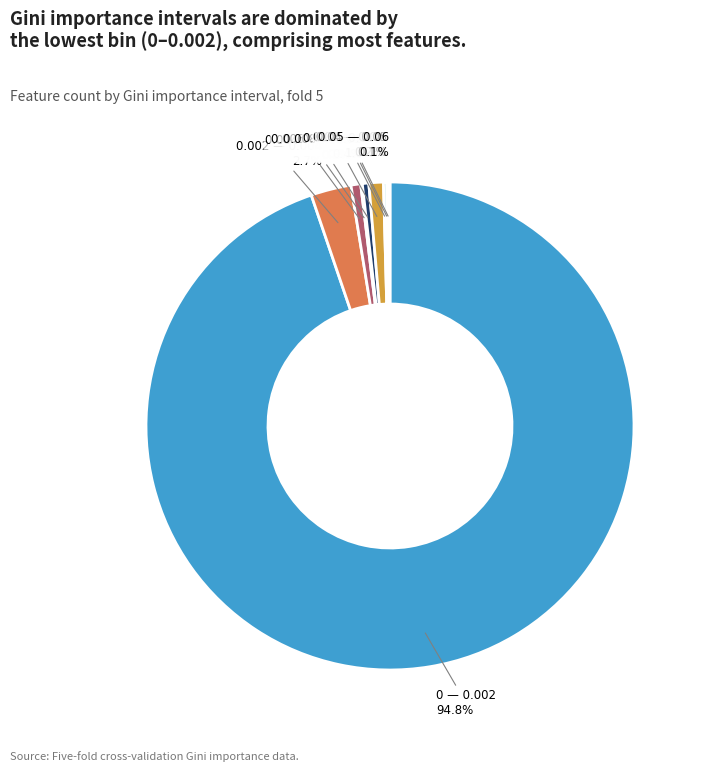

Is there a majority slice in this chart?

Yes